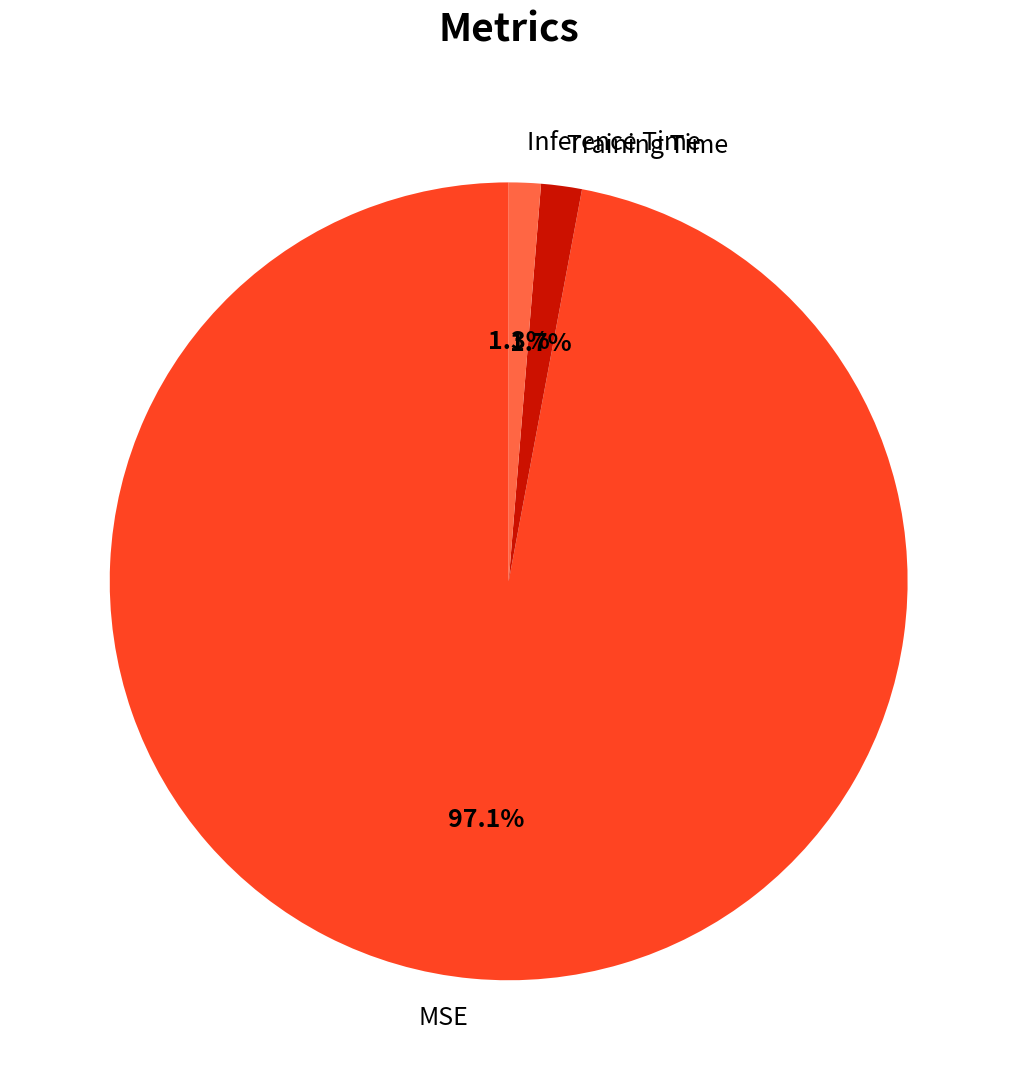

Does any single category account for the majority?

Yes